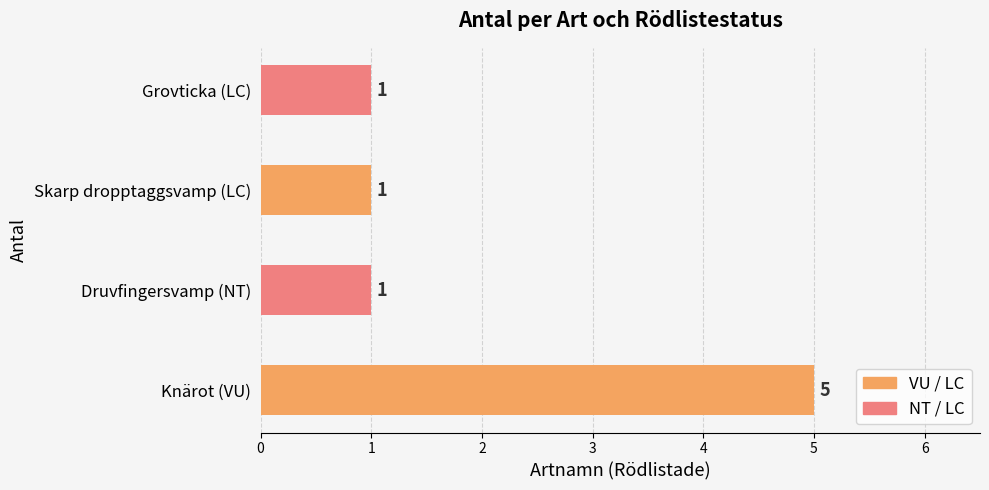

Are the bars grouped side by side (vs. stacked)?

No